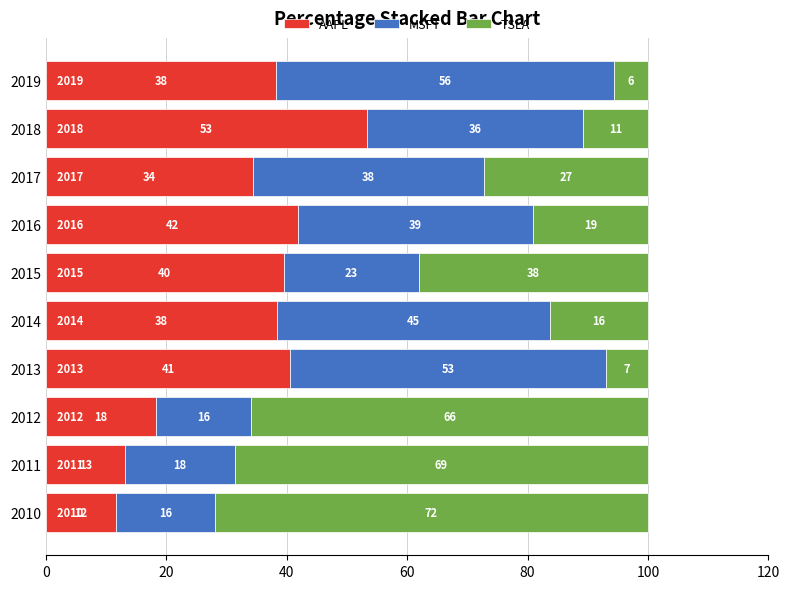

Which series has the largest range (max minus min)?

TSLA